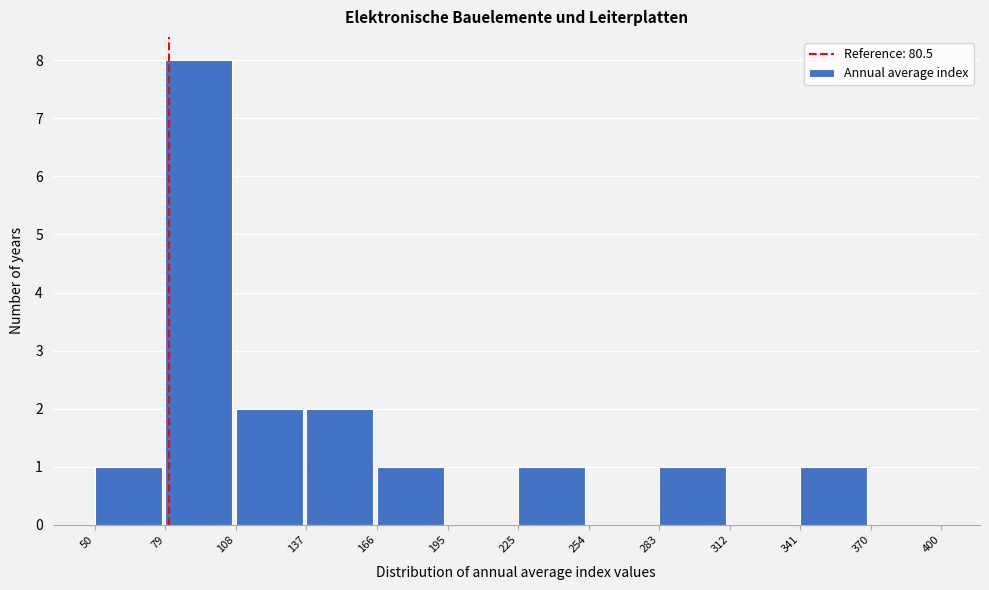

Over which range of the x-axis is the bar tallest?

79 to 108